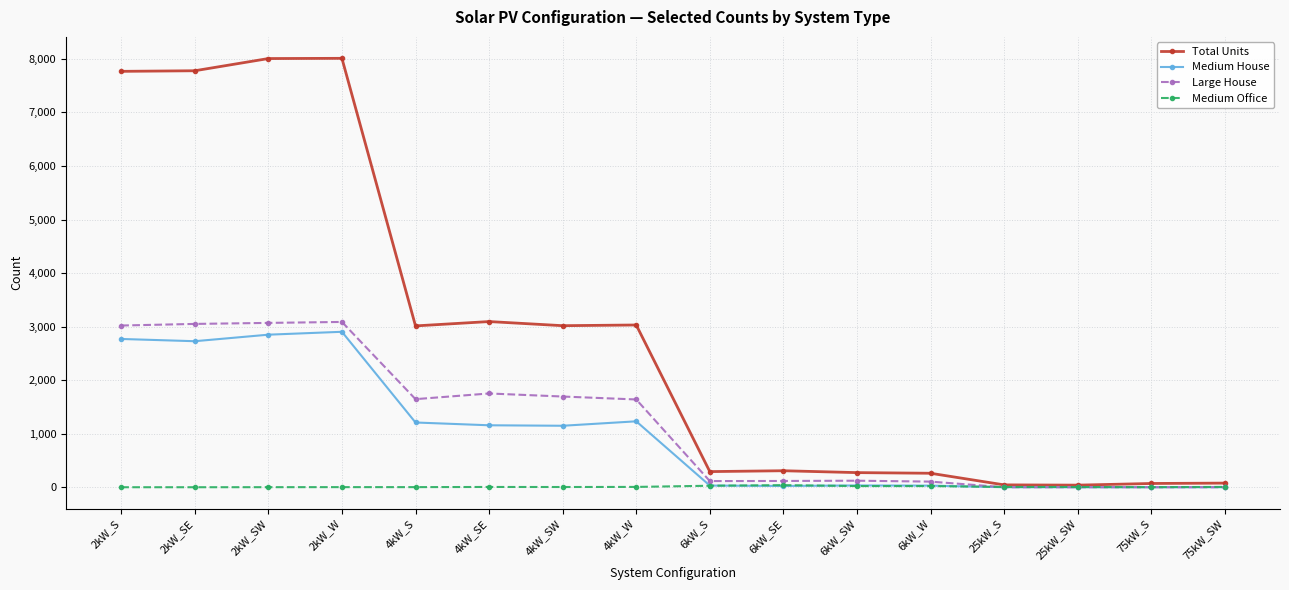

What is the maximum value shown in the chart?

8010